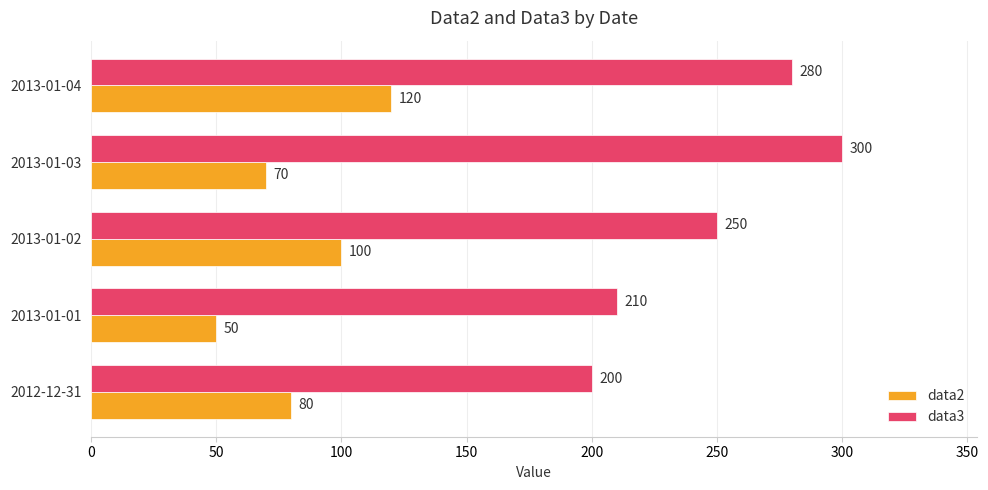

What is the average value of the data2 series?

84